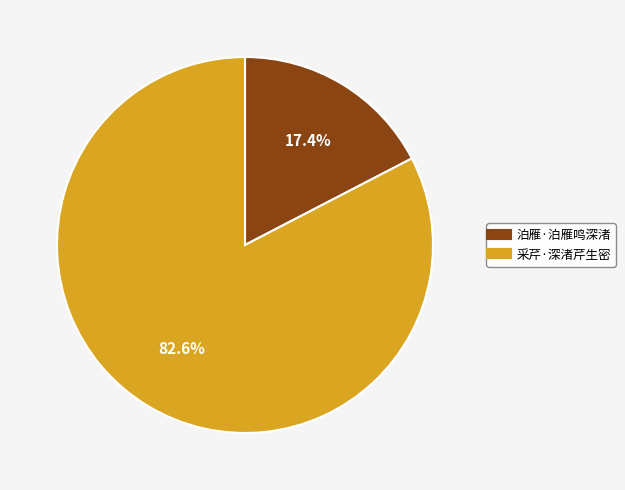

Which category accounts for the majority?

采芹·深渚芹生密